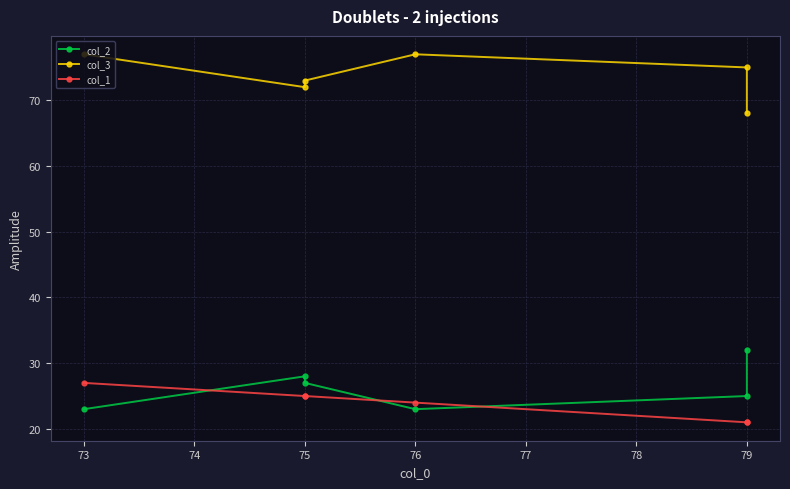

What is the minimum value shown in the chart?

21